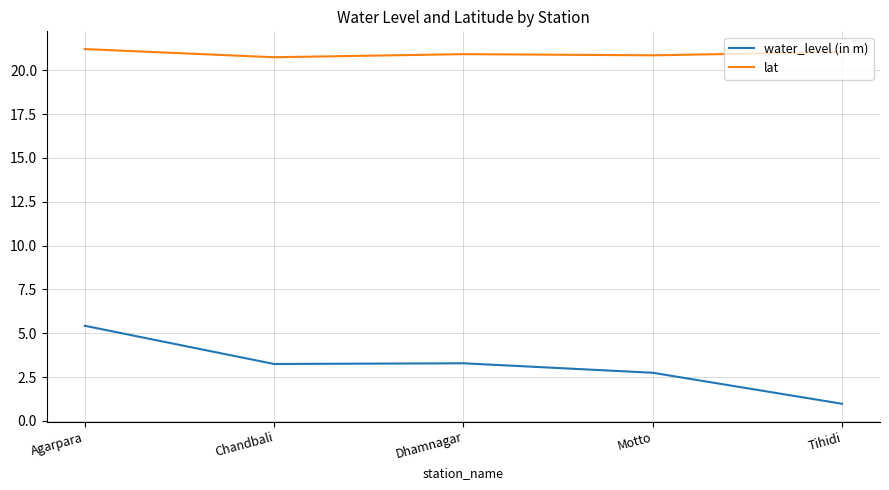

At which label does water_level (in m) first exceed 3?

Agarpara